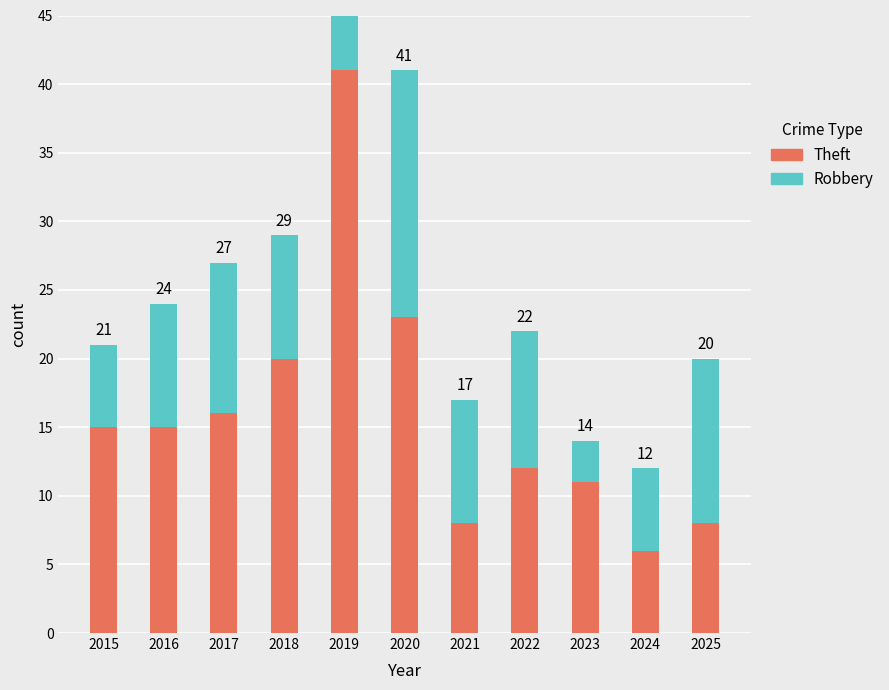

Between 2021 and 2024, which series saw the biggest shift?

Robbery